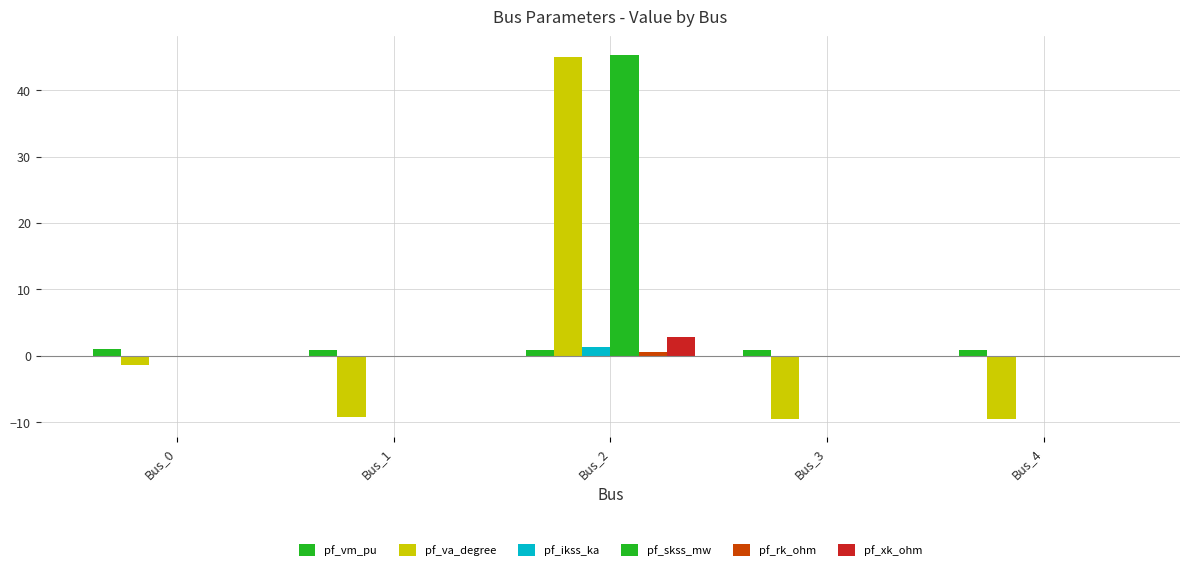

How many groups of bars are there?

5